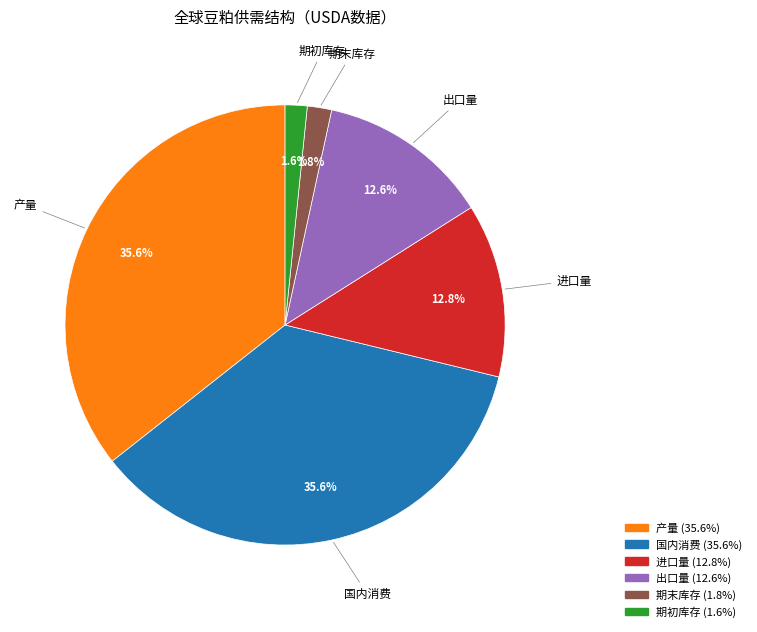

How many slices are in this pie chart?

6